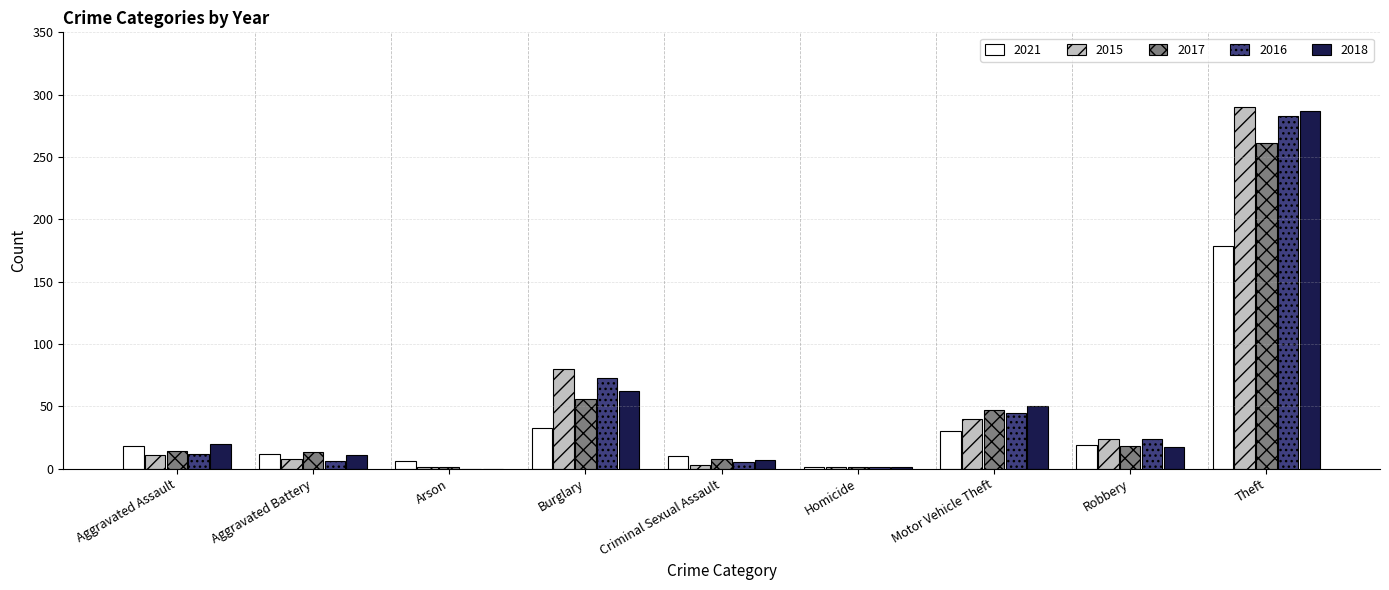

Are the bars grouped side by side (vs. stacked)?

Yes